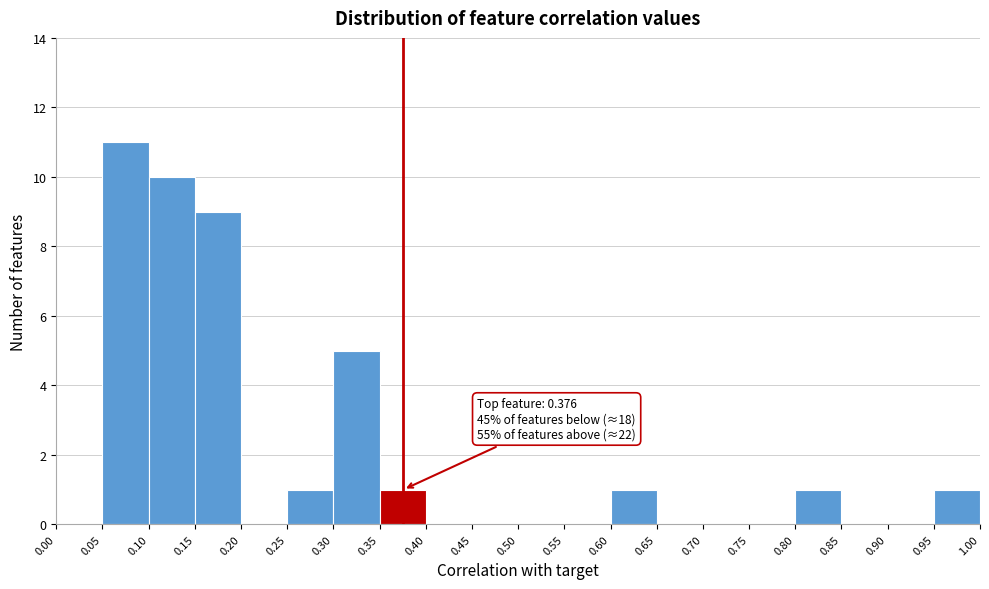

Which range on the x-axis has the tallest bar?

0.05 to 0.10